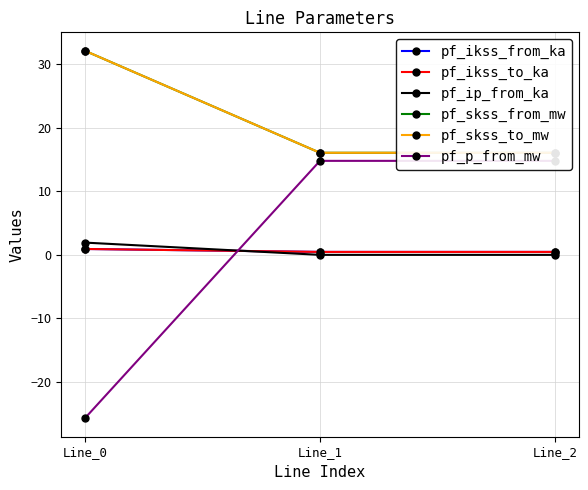

Count the pf_ikss_to_ka values in the range 0 to 1.

3